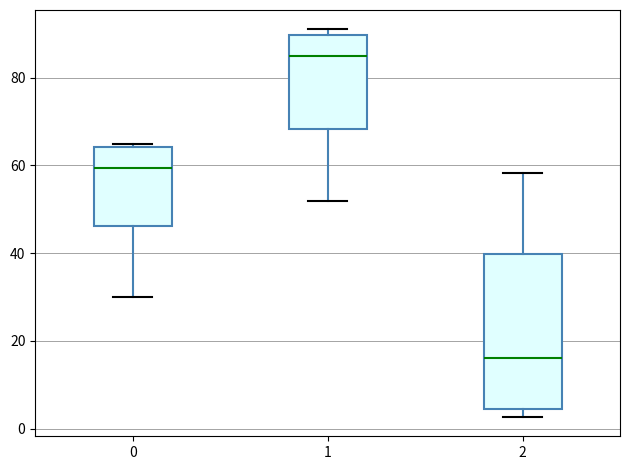

Which box is the tallest, from its lower edge to its upper edge?

2